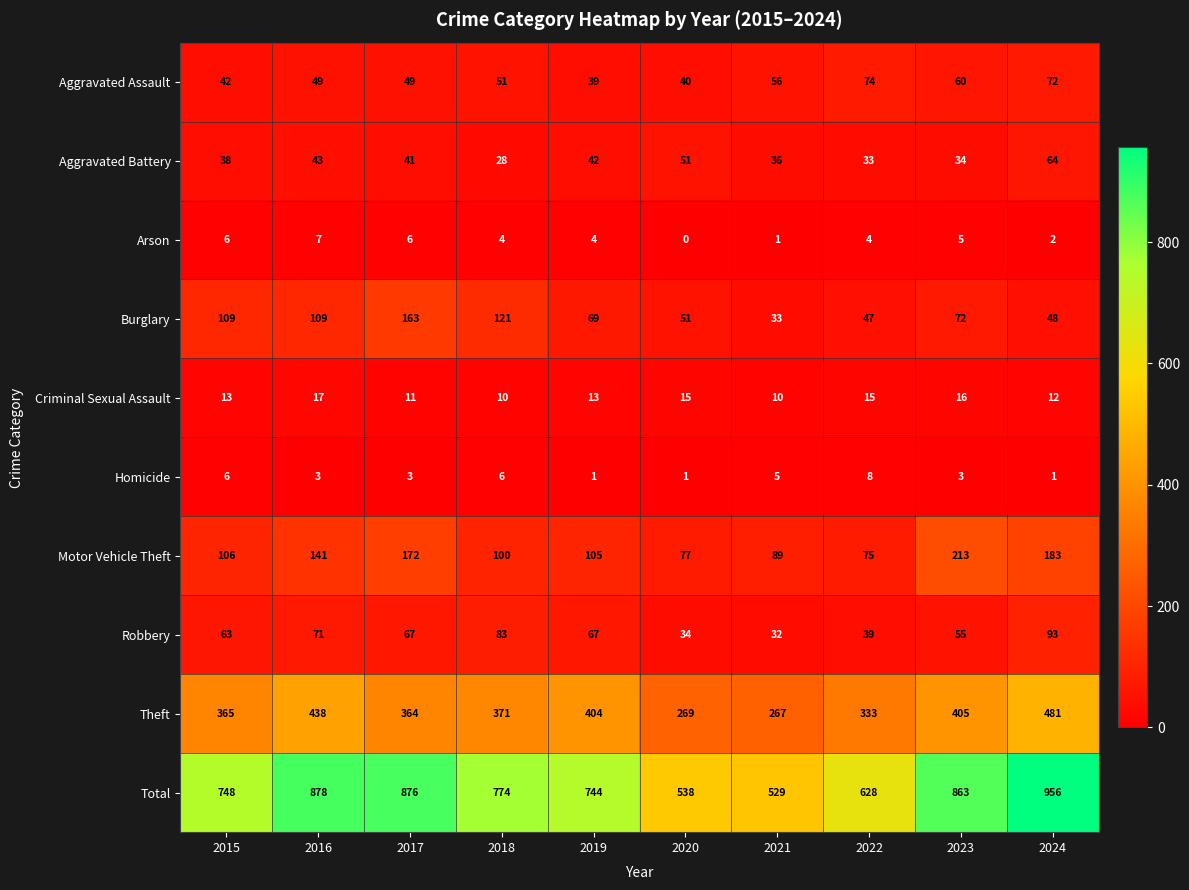

Read the Total value at 2023.

863